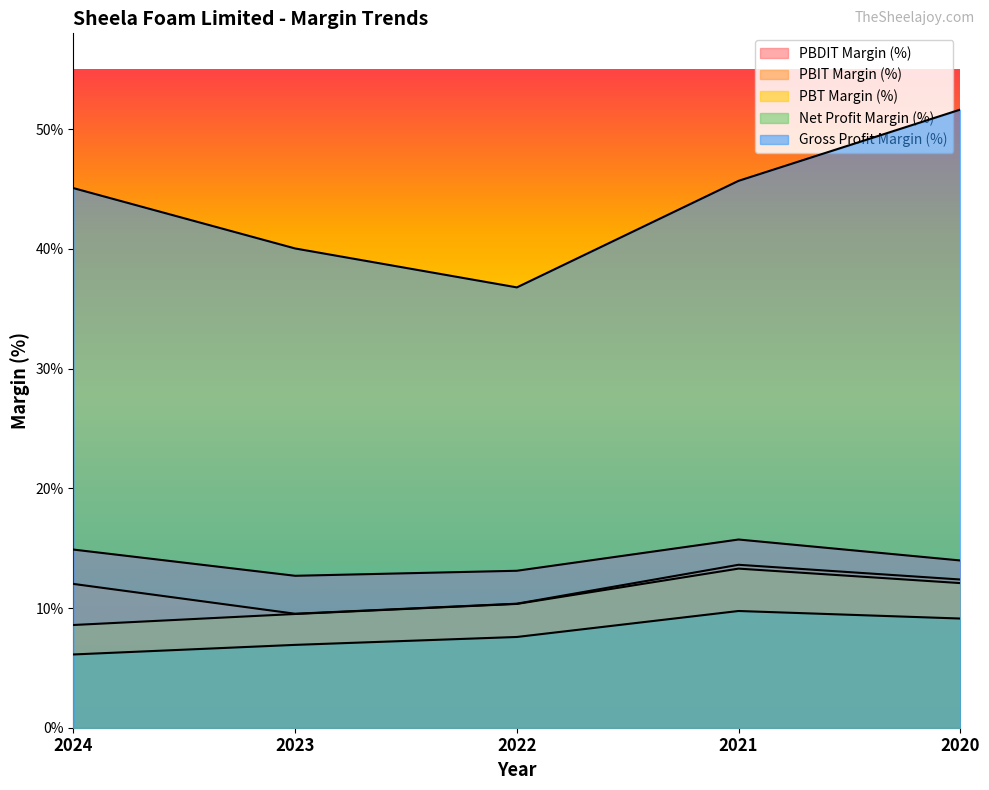

What is the approximate value of PBDIT Margin (%) at 2020?

14.0